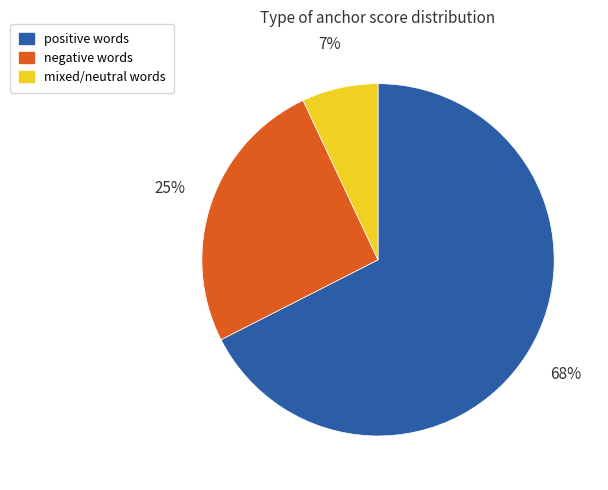

To the nearest percent, what is the average slice percentage?

33%